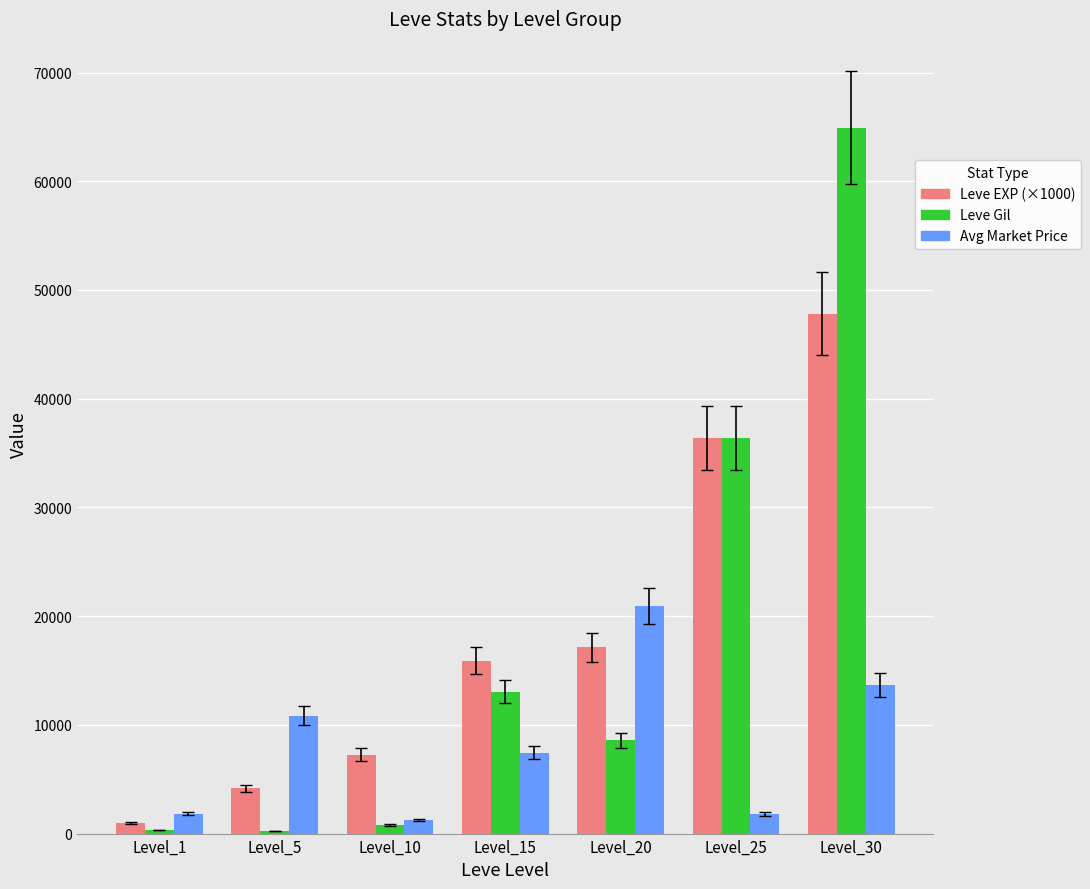

The value of Avg Market Price at Level_5 is 10835. True or false?

True